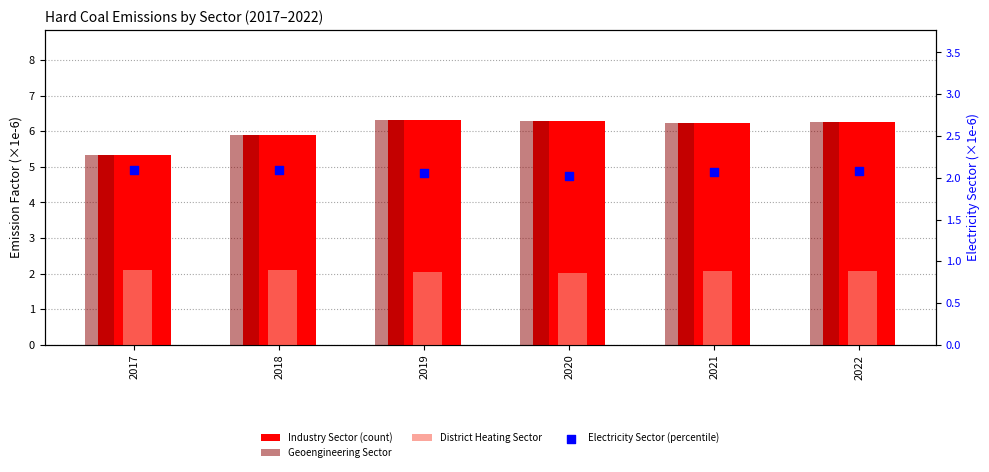

At how many categories does at least one series exceed 3?

6